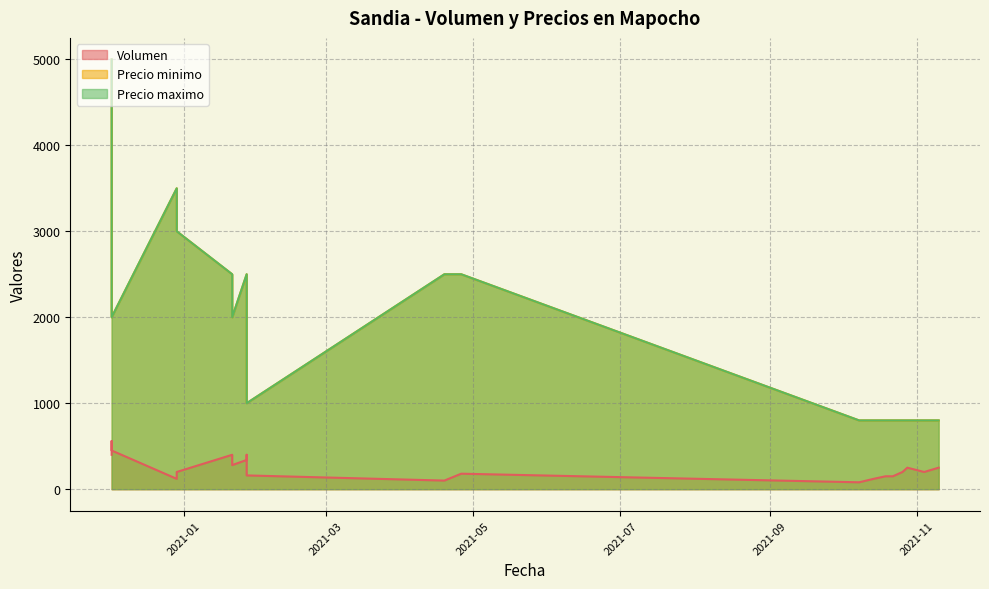

Between 2021-01-27 and 2020-12-02, which is larger?

2020-12-02